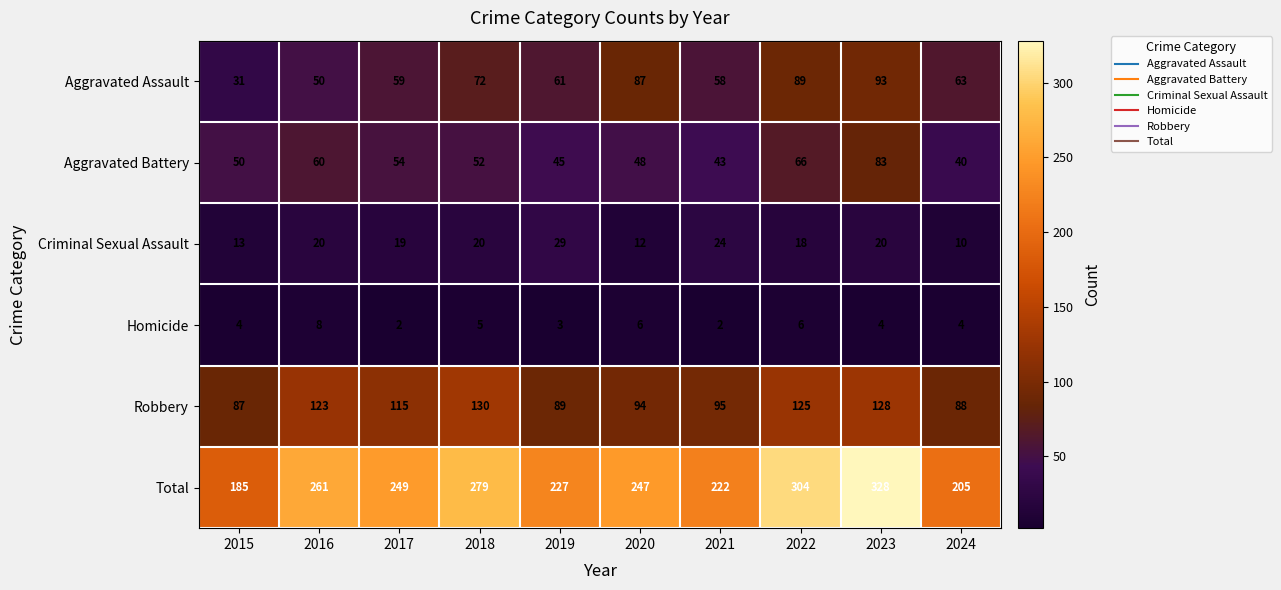

What value does the Aggravated Battery series have at 2021, to the nearest 5?

45